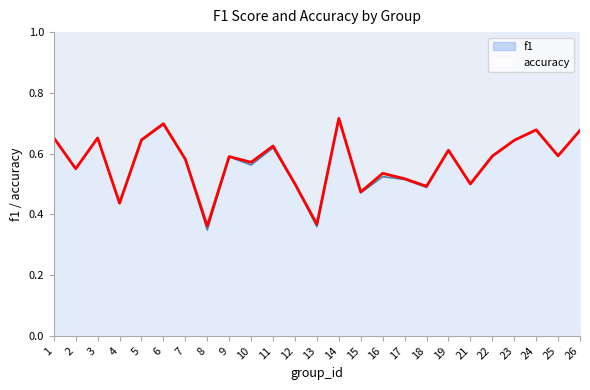

Which series has the largest total across all categories?

accuracy